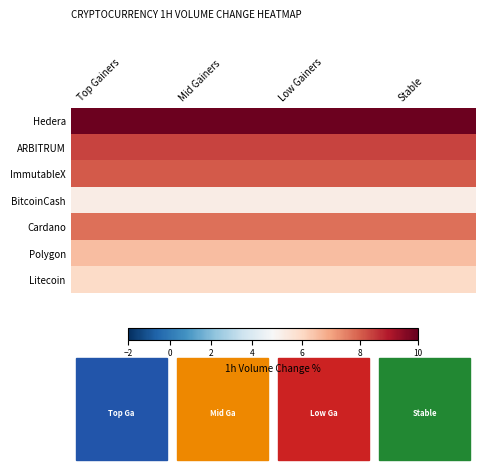

Reading right to left, what are all the values shown in this chart?

Hedera: Stable=9.9	Low Gainers=9.9	Mid Gainers=9.9	Top Gainers=9.9
ARBITRUM: Stable=8.4	Low Gainers=8.4	Mid Gainers=8.4	Top Gainers=8.4
ImmutableX: Stable=8.1	Low Gainers=8.1	Mid Gainers=8.1	Top Gainers=8.1
BitcoinCash: Stable=5.4	Low Gainers=5.4	Mid Gainers=5.4	Top Gainers=5.4
Cardano: Stable=7.8	Low Gainers=7.8	Mid Gainers=7.8	Top Gainers=7.8
Polygon: Stable=6.6	Low Gainers=6.6	Mid Gainers=6.6	Top Gainers=6.6
Litecoin: Stable=5.9	Low Gainers=5.9	Mid Gainers=5.9	Top Gainers=5.9